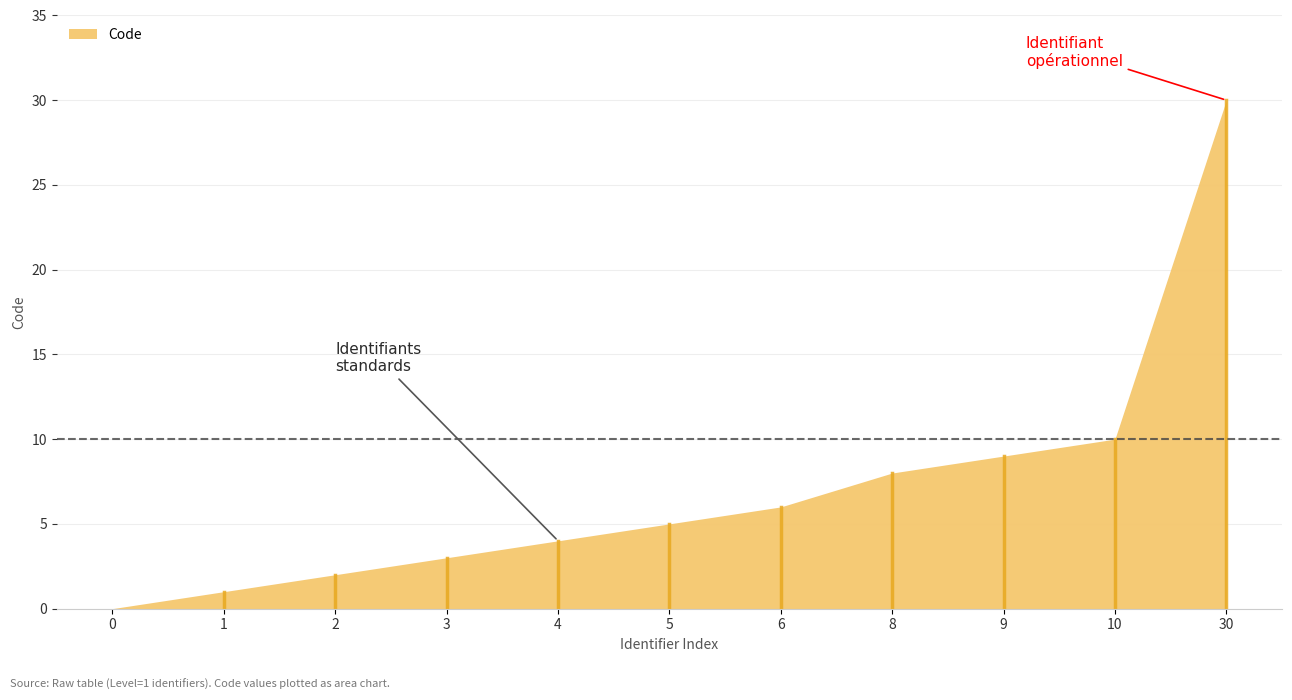

Which has a higher value, 3 or 2?

3